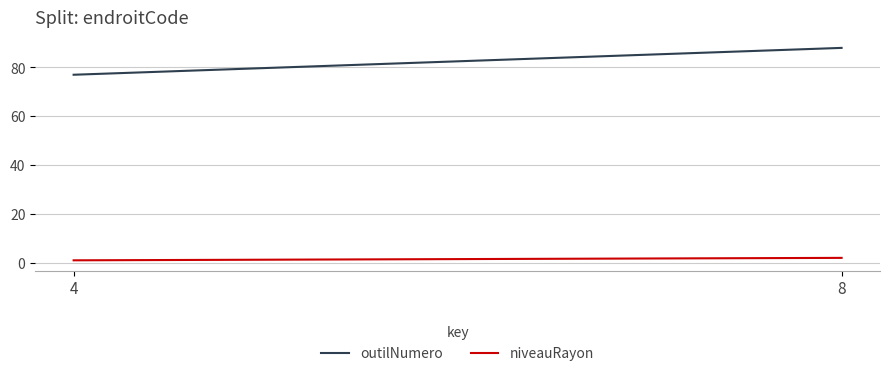

Which series has the widest spread of values?

outilNumero